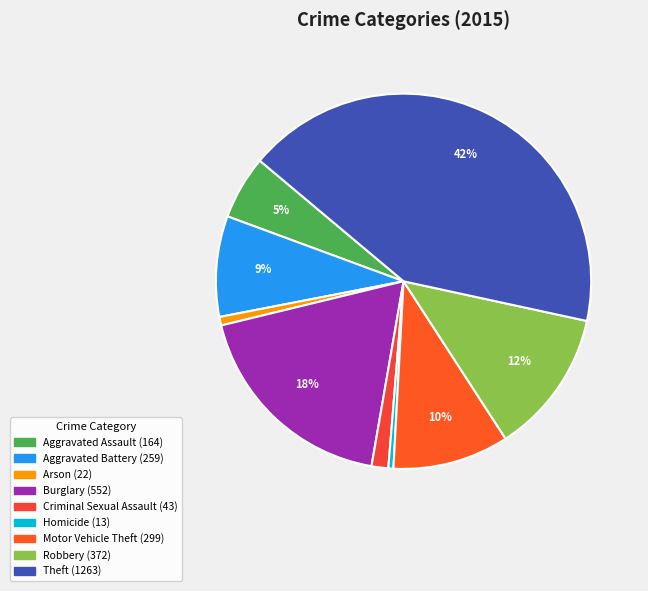

Rank the categories by value from highest to lowest.

Theft, Burglary, Robbery, Motor Vehicle Theft, Aggravated Battery, Aggravated Assault, Criminal Sexual Assault, Arson, Homicide